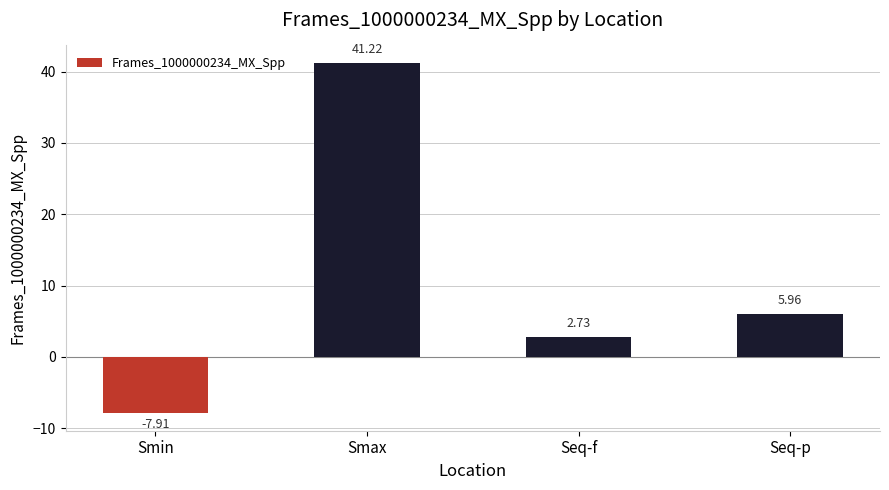

What is the difference between the values at Smin and Smax?

49.1